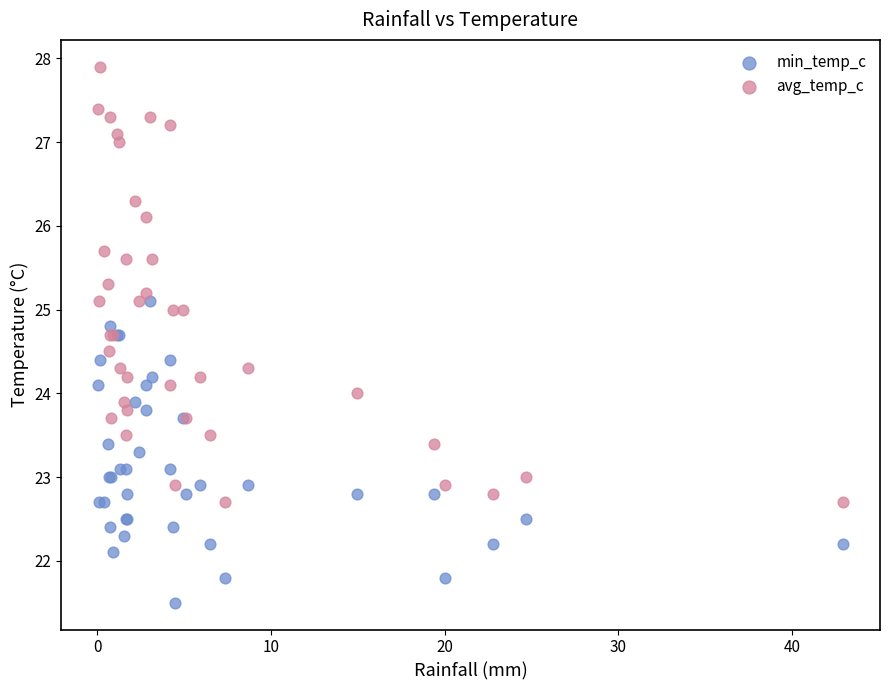

Which series contains the highest Y value?

avg_temp_c